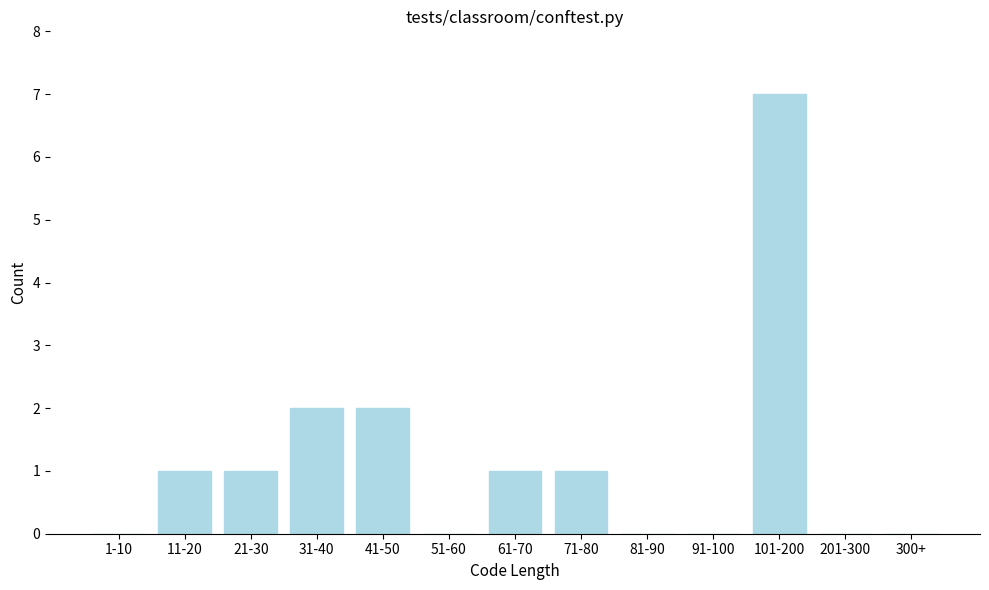

Reading left to right, transcribe all the data shown in this chart.

1-10=0	11-20=1	21-30=1	31-40=2	41-50=2	51-60=0	61-70=1	71-80=1	81-90=0	91-100=0	101-200=7	201-300=0	300+=0